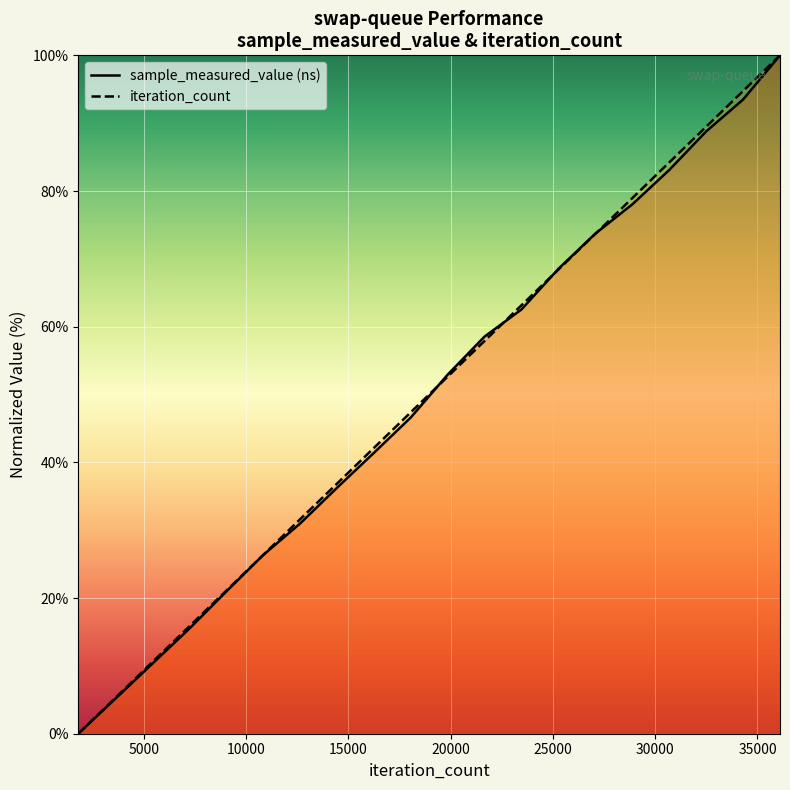

How many positive values does the sample_measured_value series have?

19